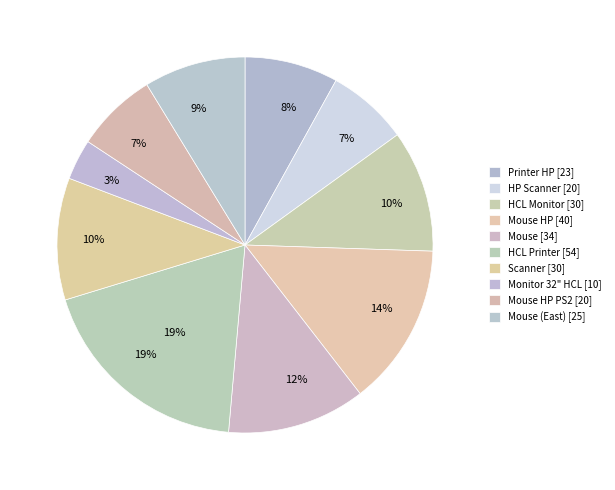

Count the number of slices in the pie.

10